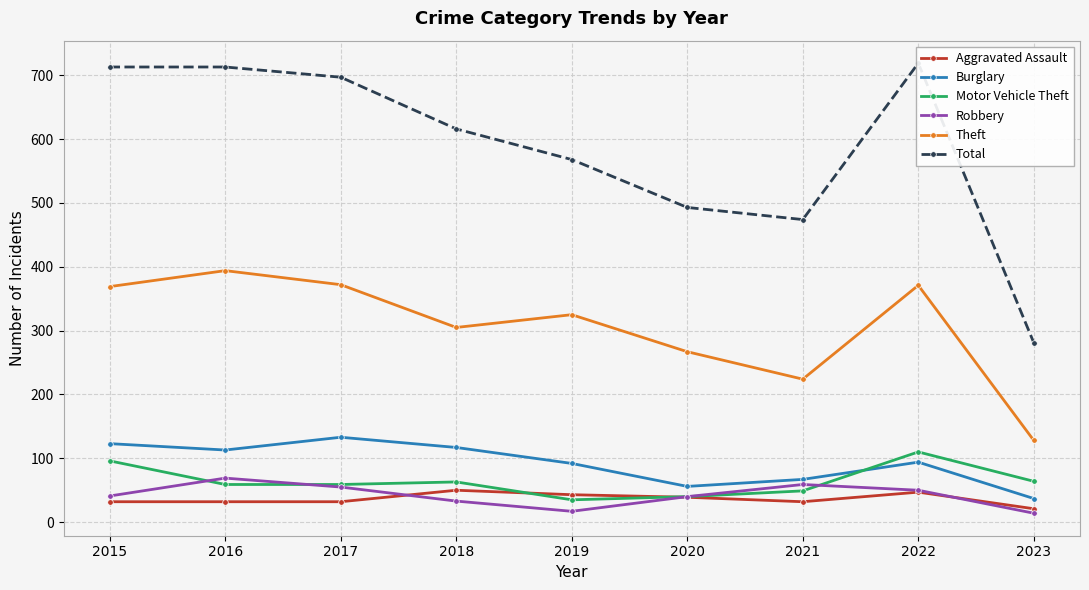

What is the sum of all Total values?

5274